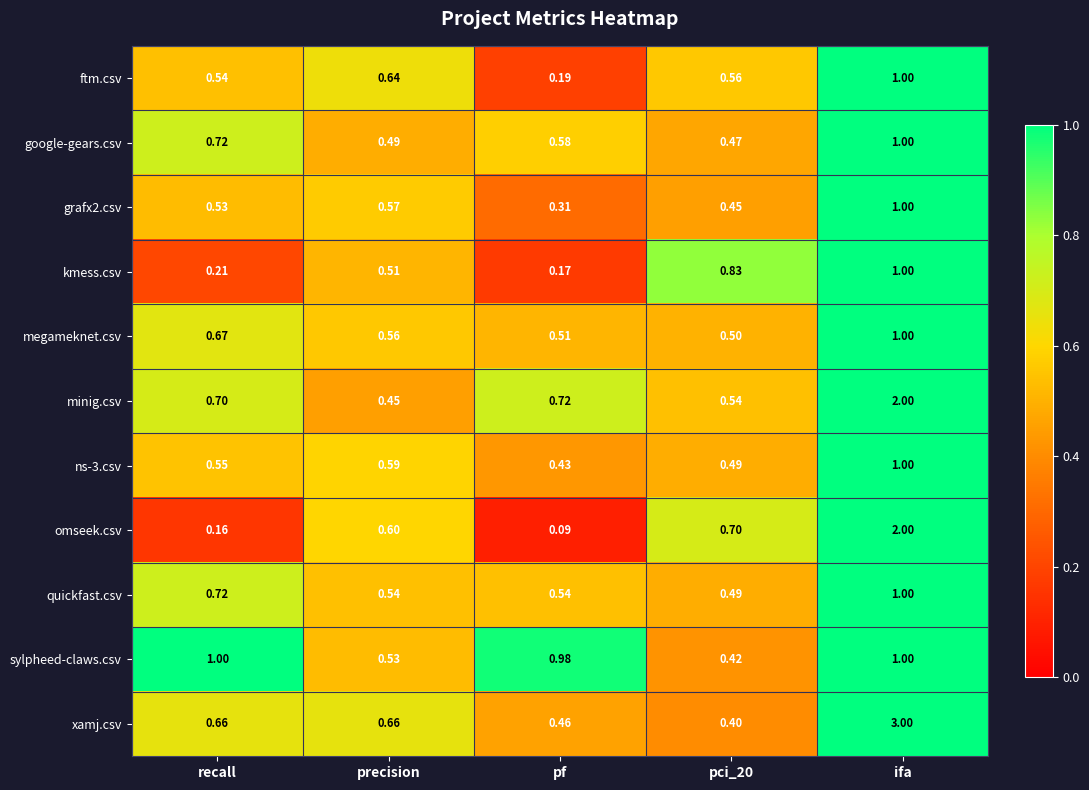

How many data points does each series have?

5